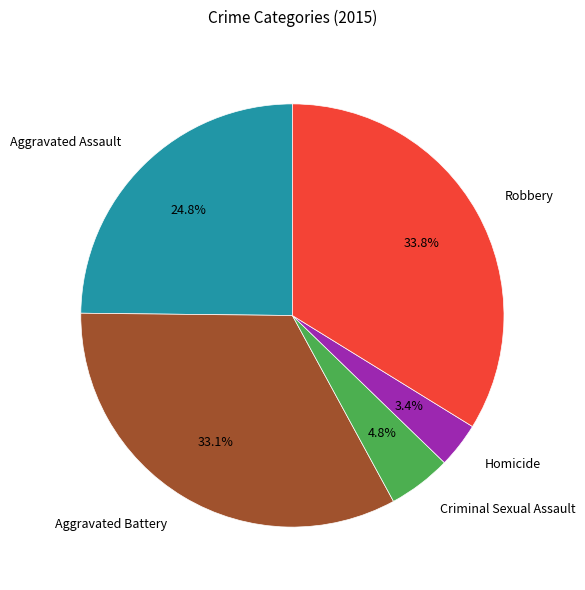

Is Robbery the majority of the pie?

No